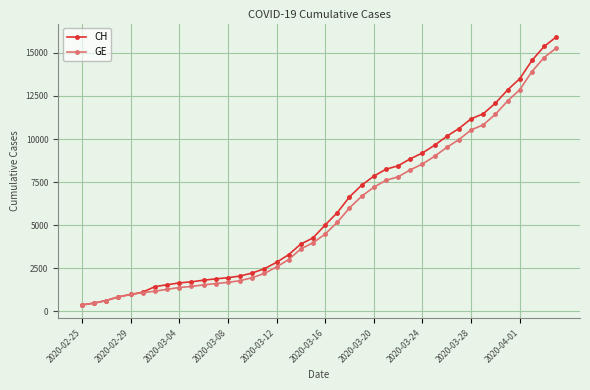

How many lines are shown in the chart?

2